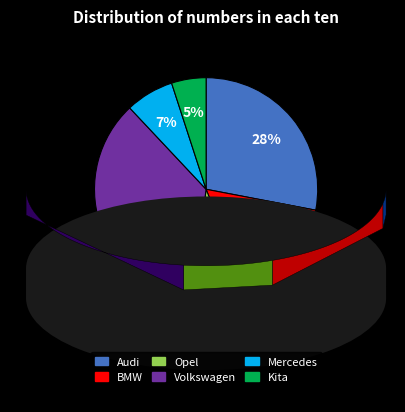

Do Audi and BMW together represent more than half of the pie?

No